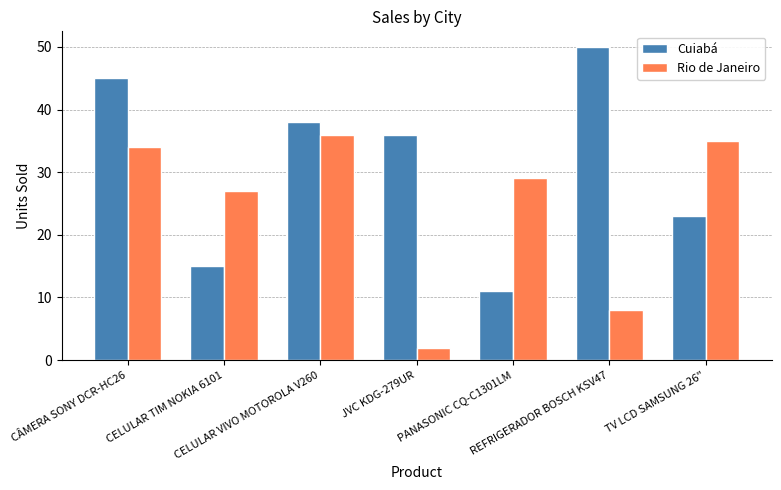

Rank the categories by Rio de Janeiro value from lowest to highest.

JVC KDG-279UR, REFRIGERADOR BOSCH KSV47, CELULAR TIM NOKIA 6101, PANASONIC CQ-C1301LM, CÂMERA SONY DCR-HC26, TV LCD SAMSUNG 26", CELULAR VIVO MOTOROLA V260